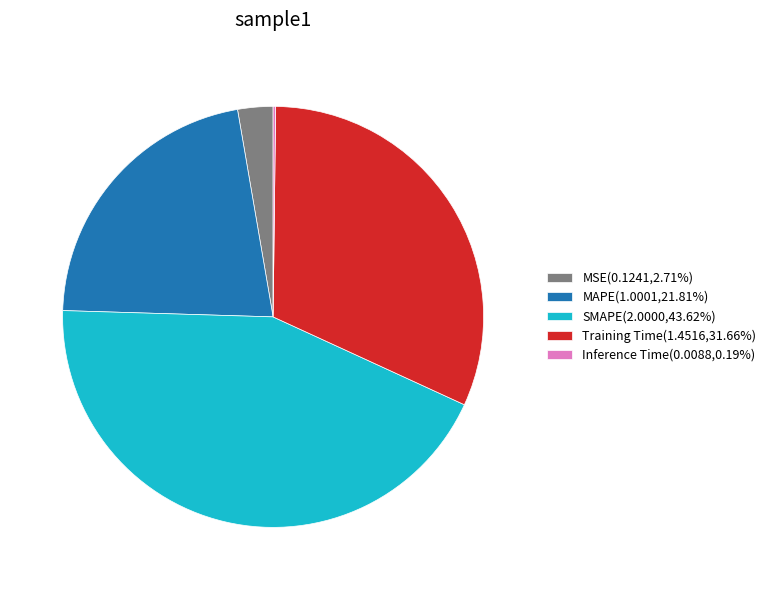

Is SMAPE(2.0000,43.62%) the majority of the pie?

No